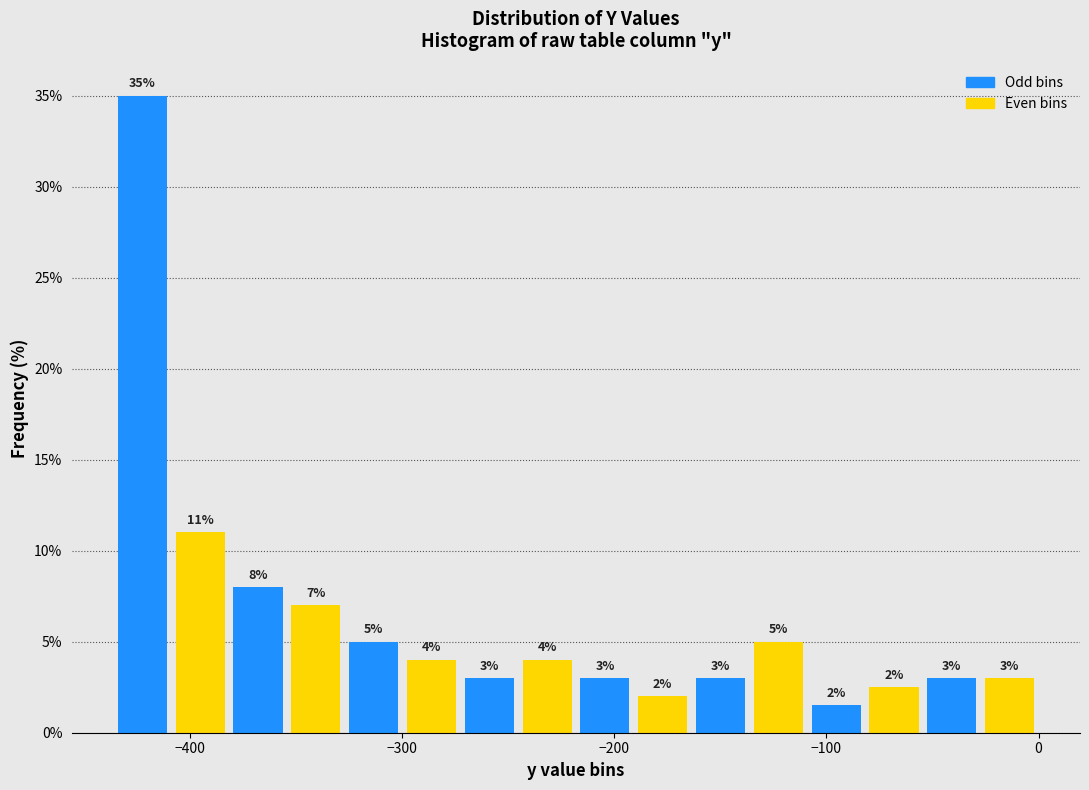

Read against the x-axis, roughly where is the centre of the tallest bar?

-420